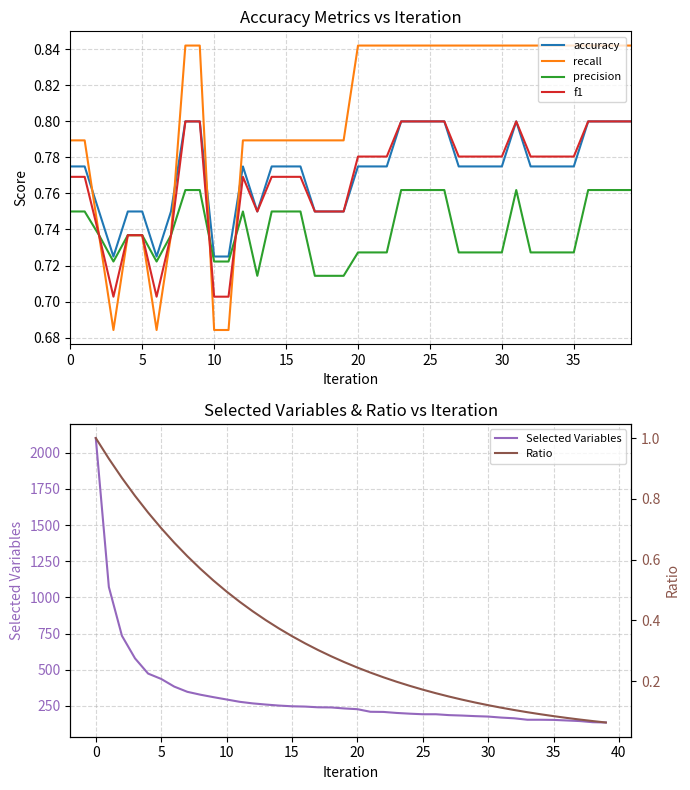

True or false: precision and Ratio cross at least once.

True